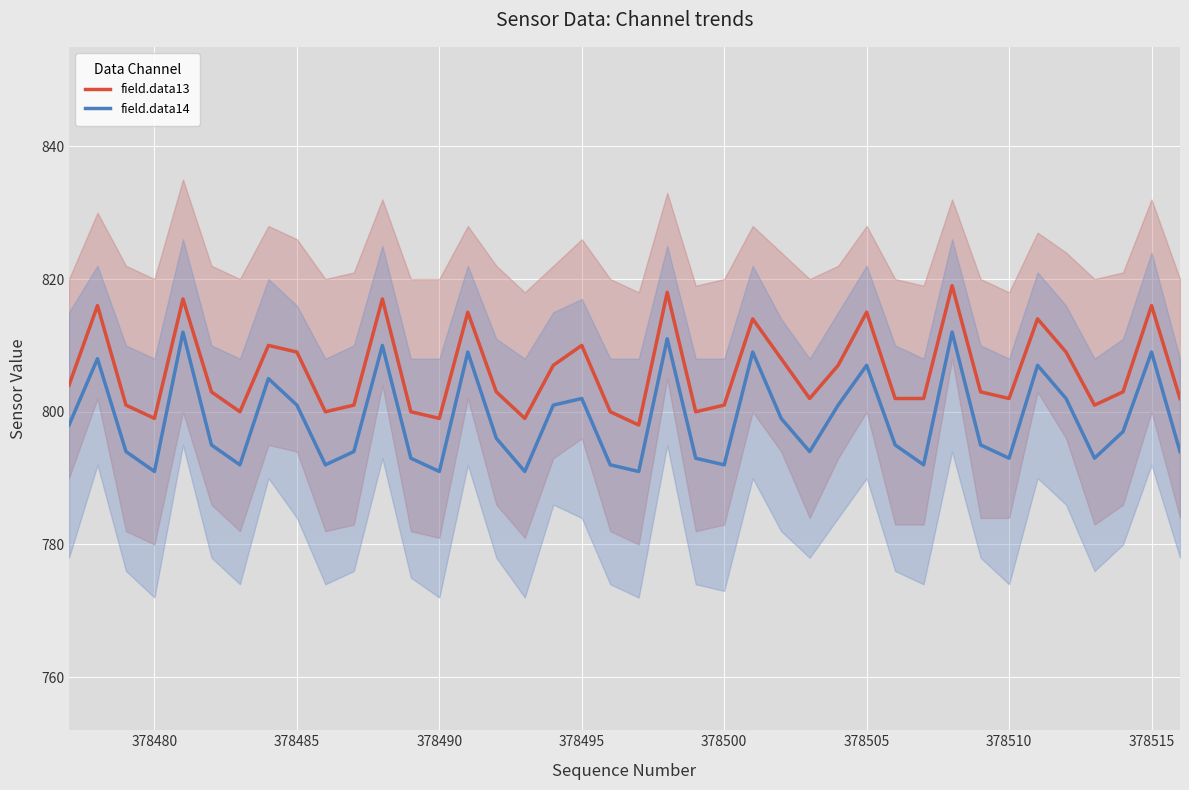

What are all the series names shown in the legend?

field.data13, field.data14